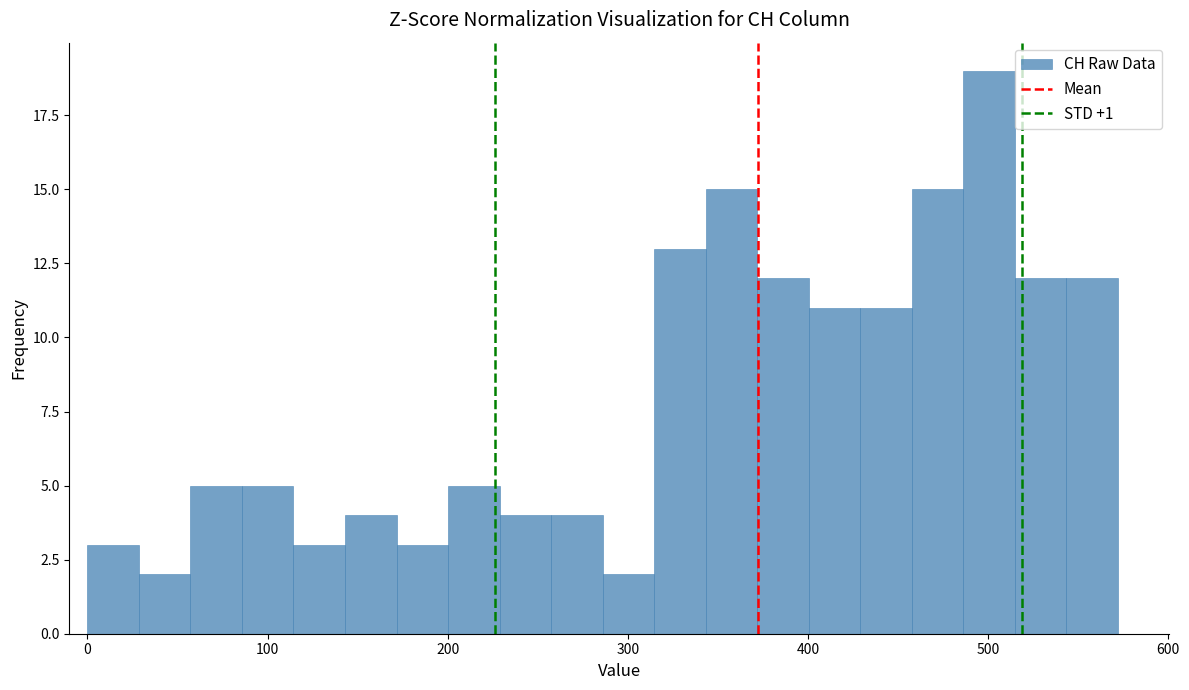

Read against the x-axis, roughly where is the centre of the tallest bar?

500